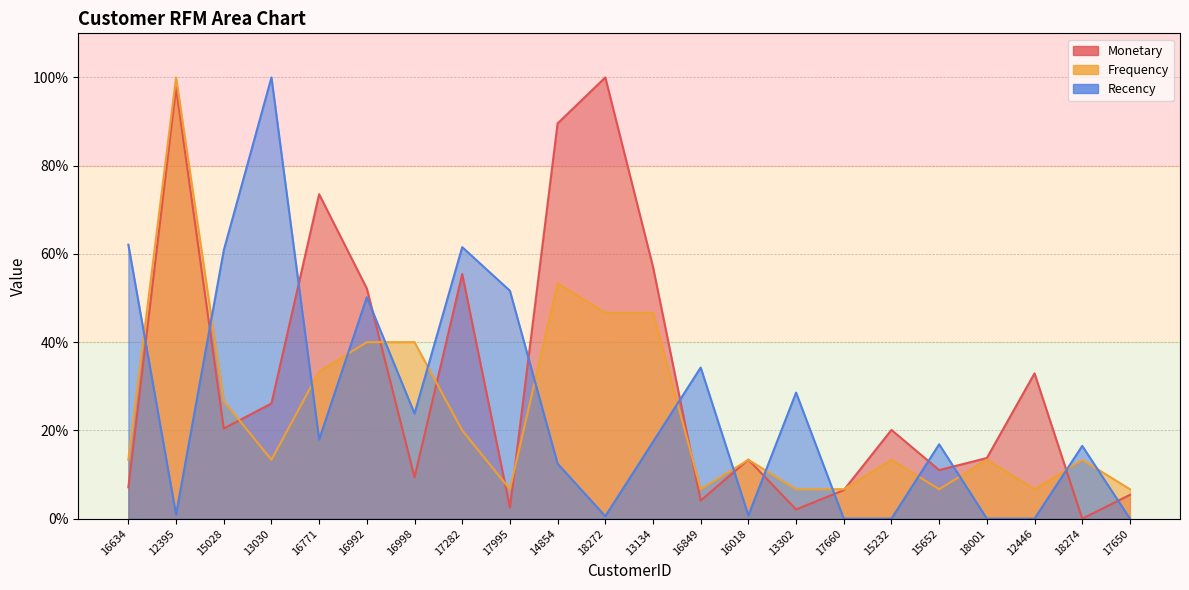

What position from the right is 13302?

8